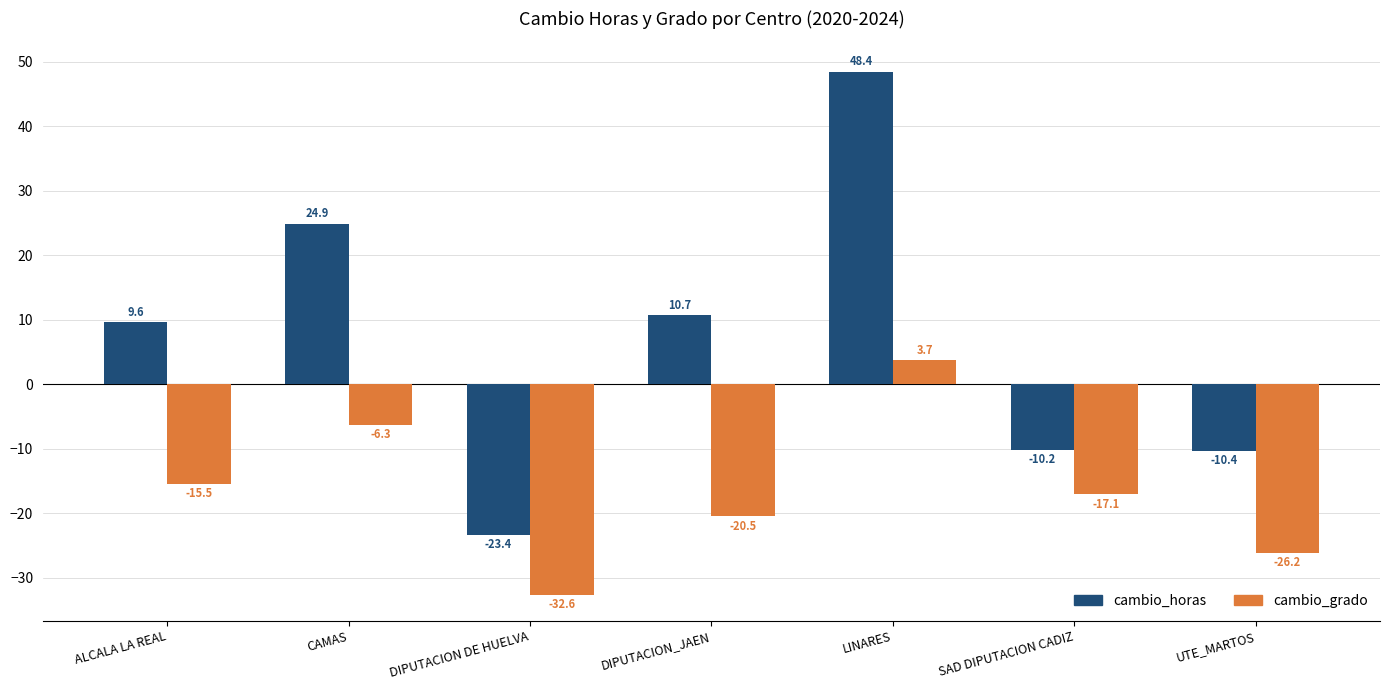

At which category is the sum across all series the highest?

LINARES